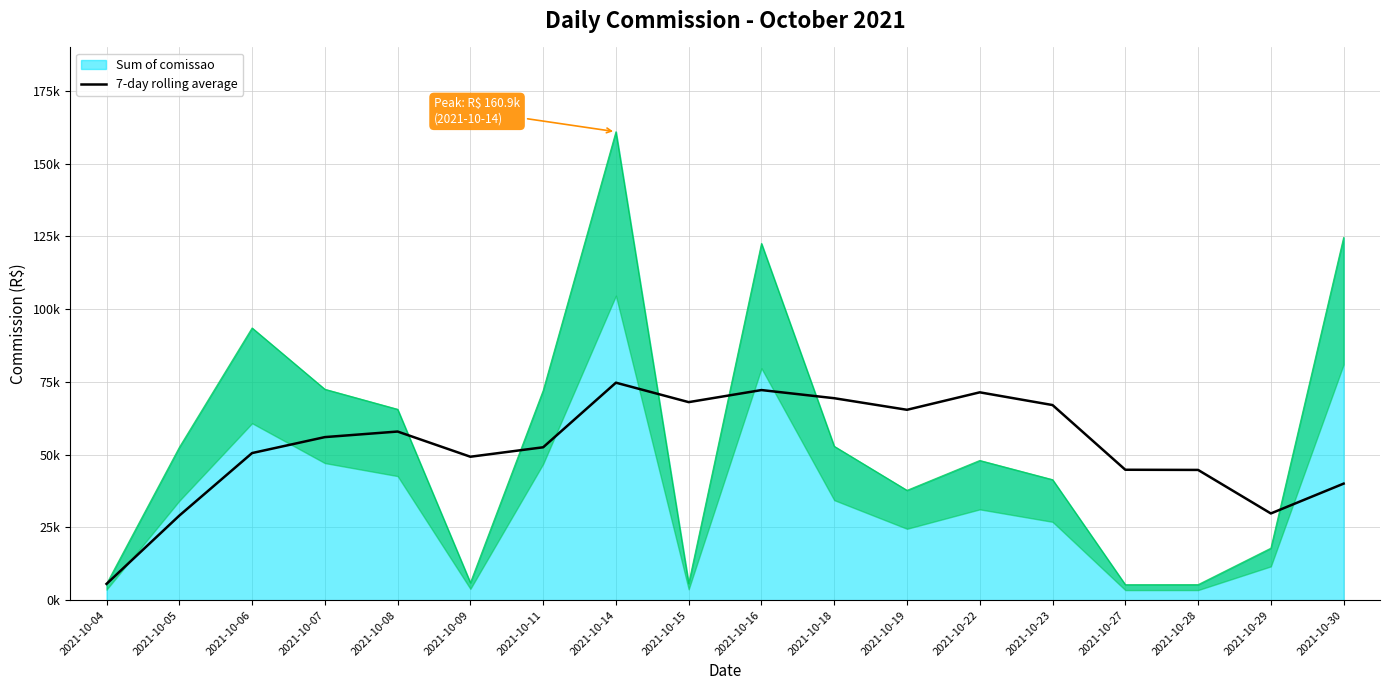

What is the greatest value displayed?

74717.1